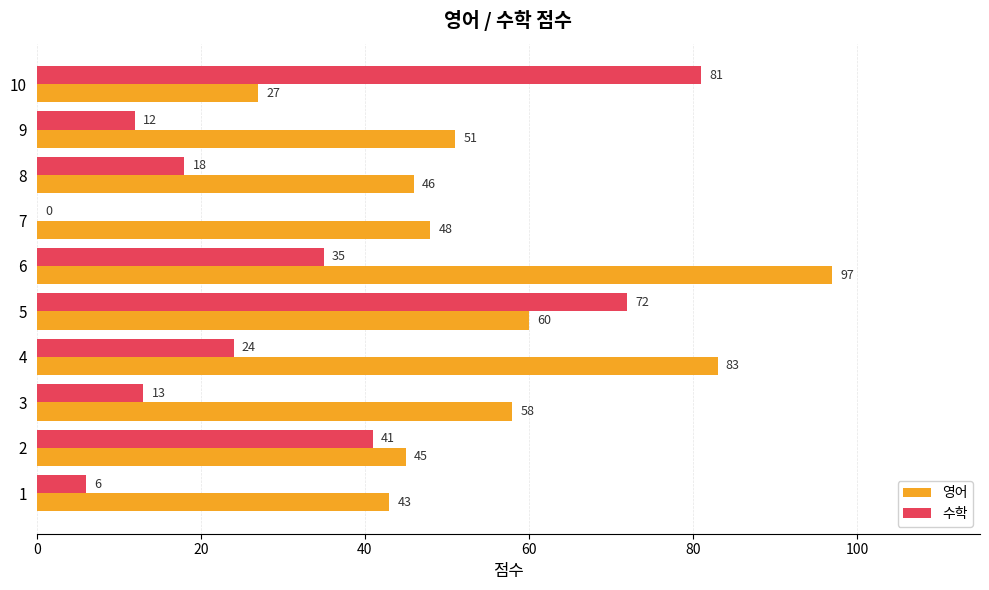

True or false: 영어 has a value of 83 at 4.

True